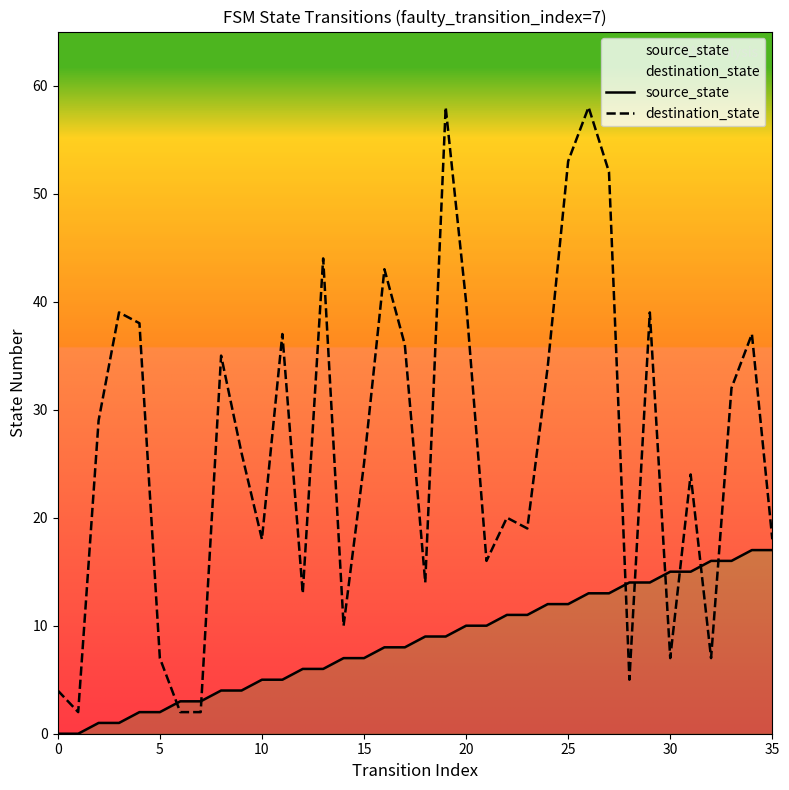

Which series has the largest total across all categories?

destination_state